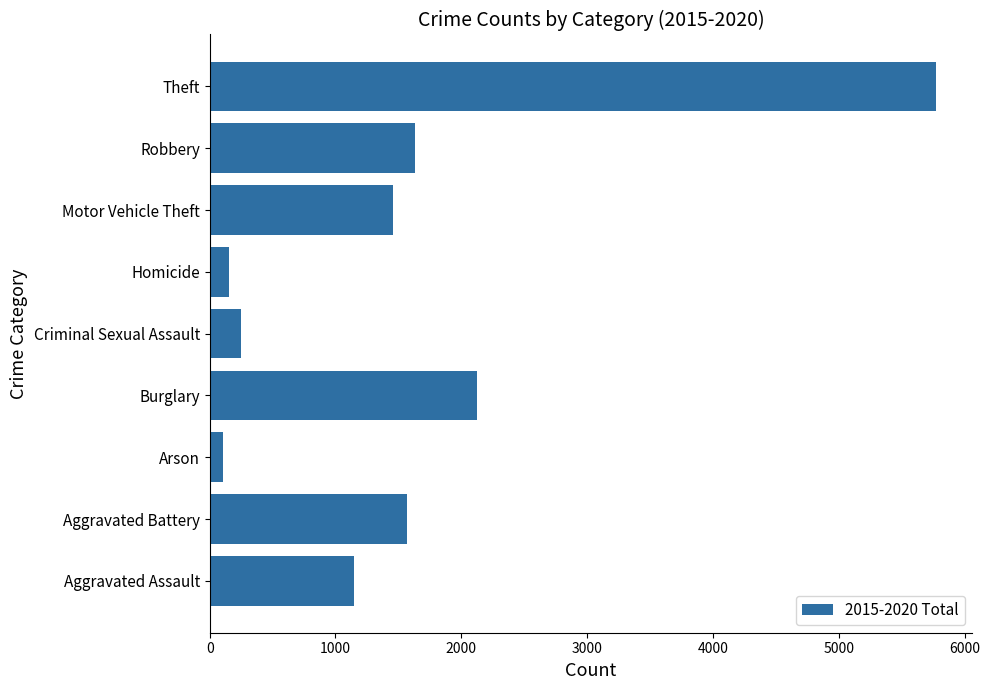

Rank the categories by value from lowest to highest.

Arson, Homicide, Criminal Sexual Assault, Aggravated Assault, Motor Vehicle Theft, Aggravated Battery, Robbery, Burglary, Theft